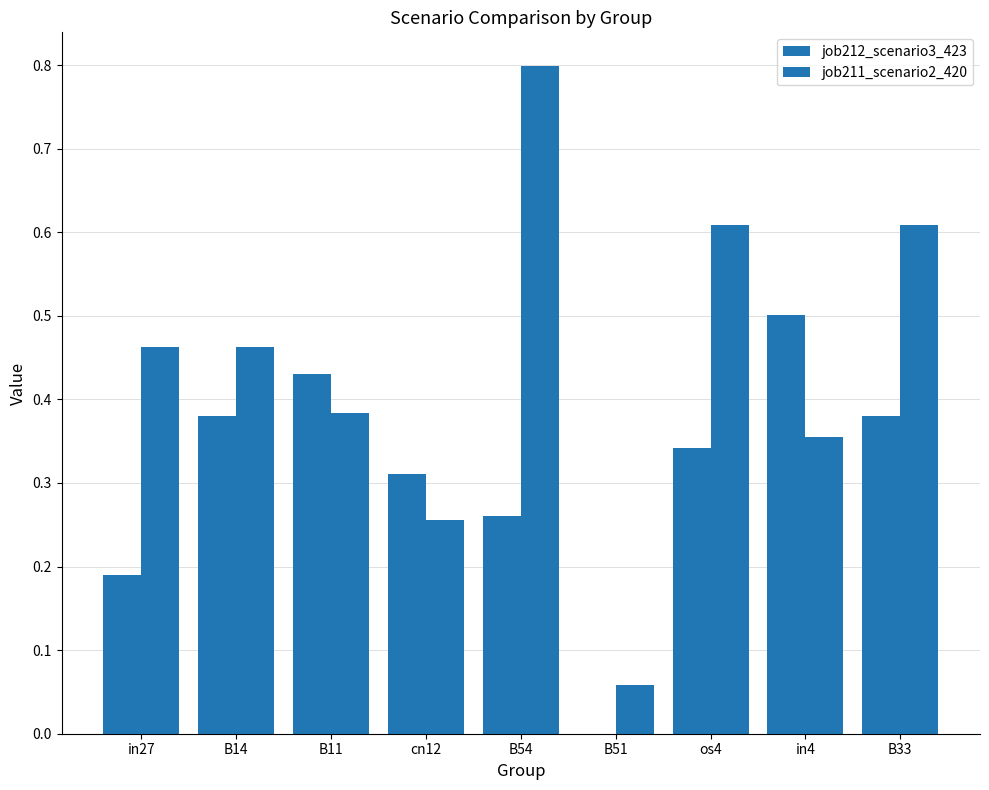

What is the difference between the job211_scenario2_420 values at cn12 and B11?

0.1